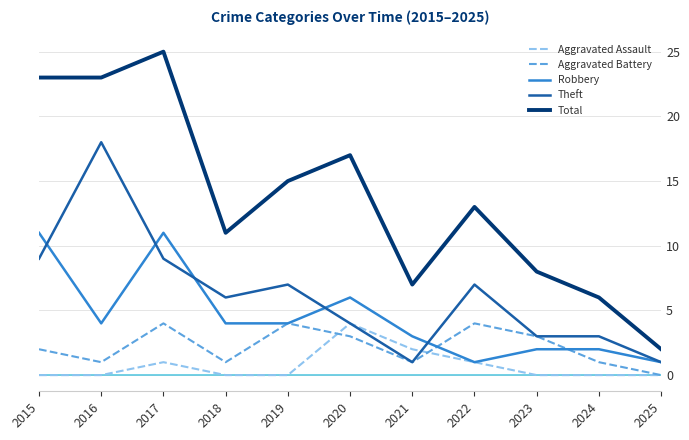

Is this an area chart (filled region under the line)?

No